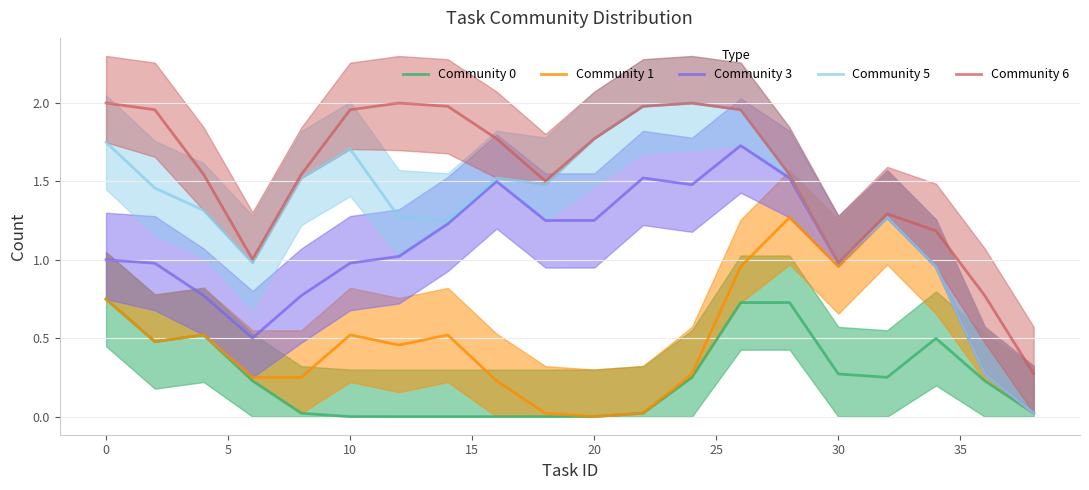

What is the greatest value displayed?

2.0